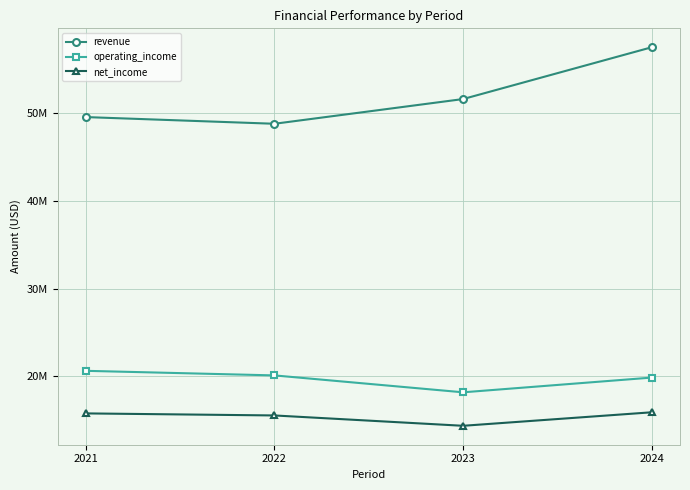

Rank the series at 2022 from lowest to highest value.

net_income, operating_income, revenue